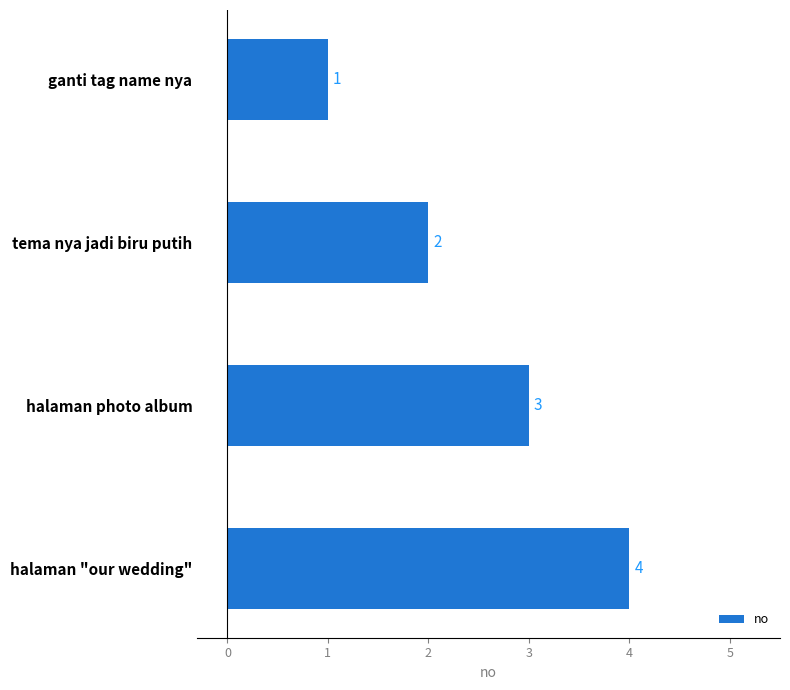

What is the minimum value shown in the chart?

1